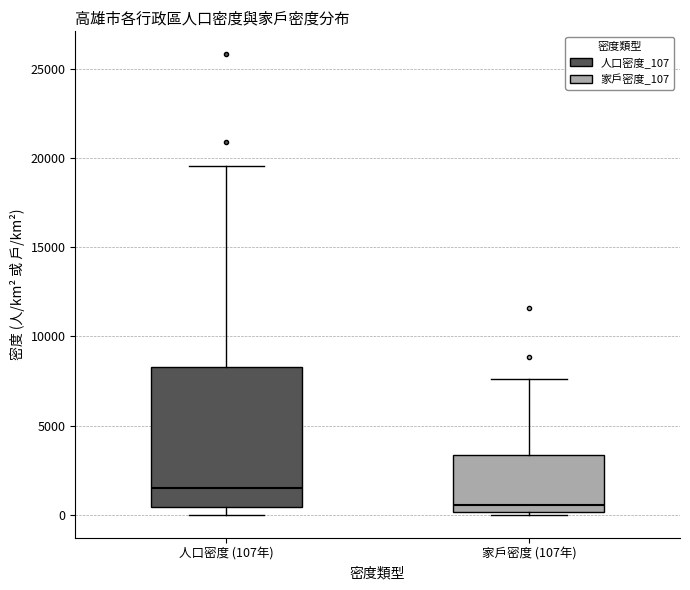

Where does the median line of the box for 人口密度 (107年) sit on the y-axis? The values are not printed on the chart, so give them approximately, as read against the axis.

1500